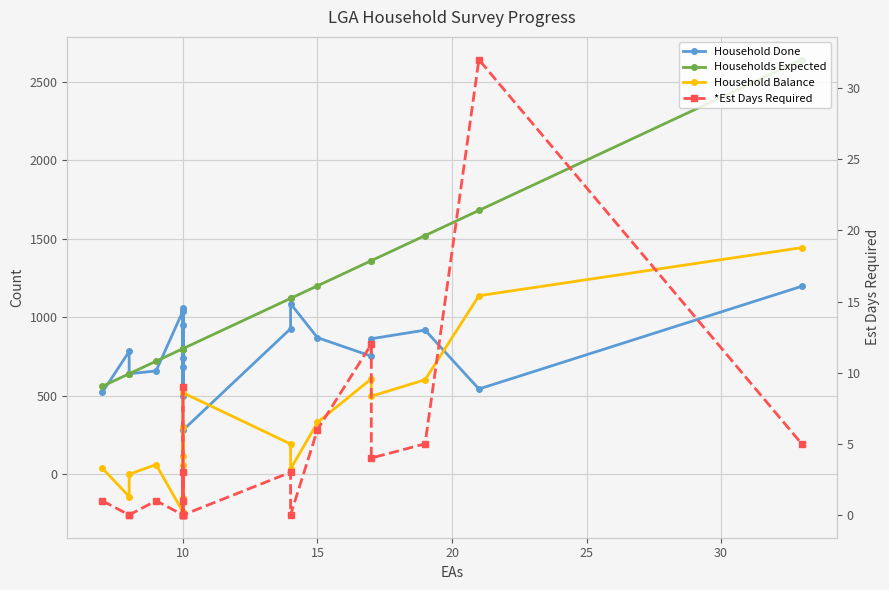

Rank the series by their average value, from lowest to highest.

*Est Days Required, Household Balance, Household Done, Households Expected